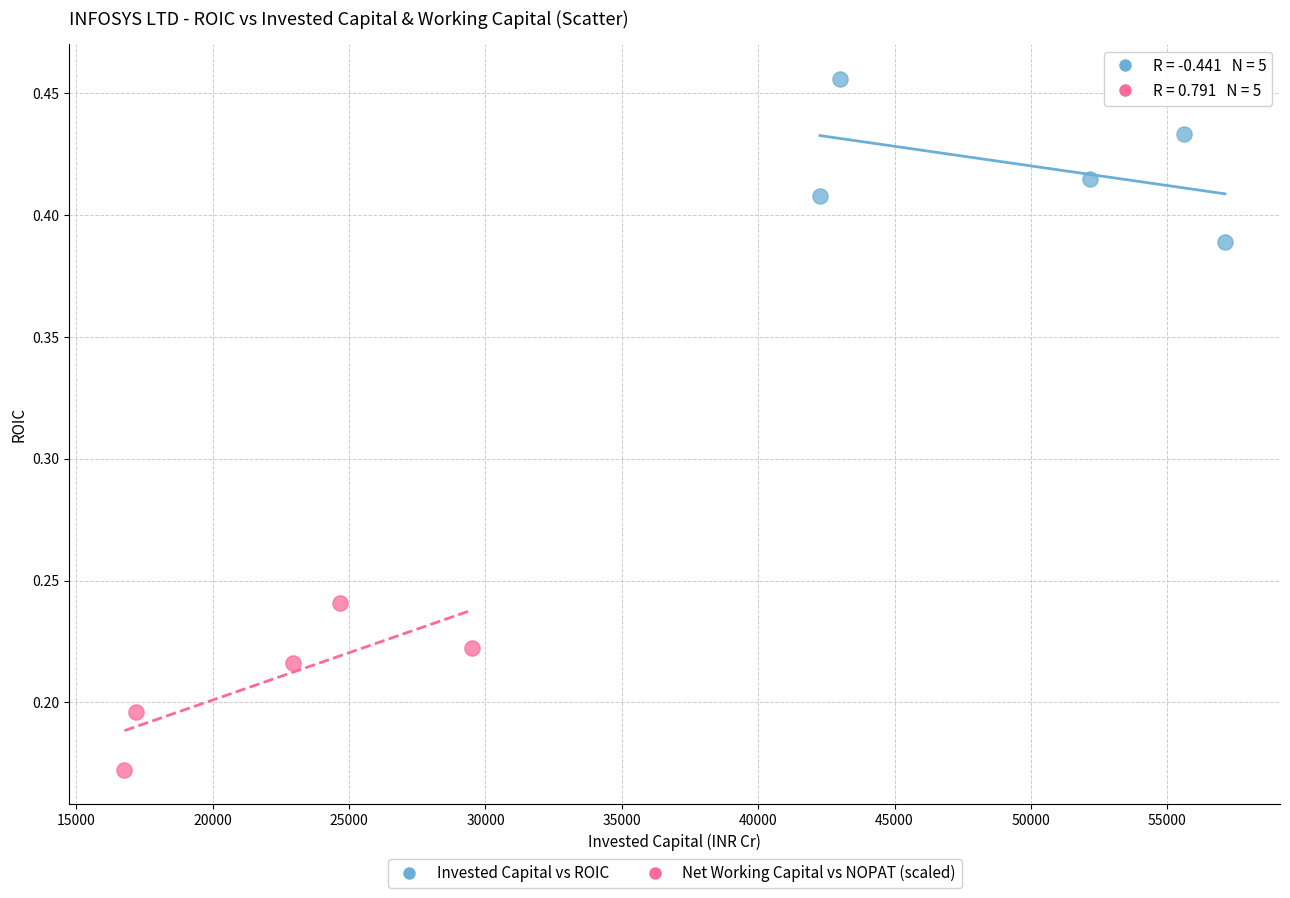

Which series contains the lowest Y value?

Net Working Capital vs NOPAT (scaled)